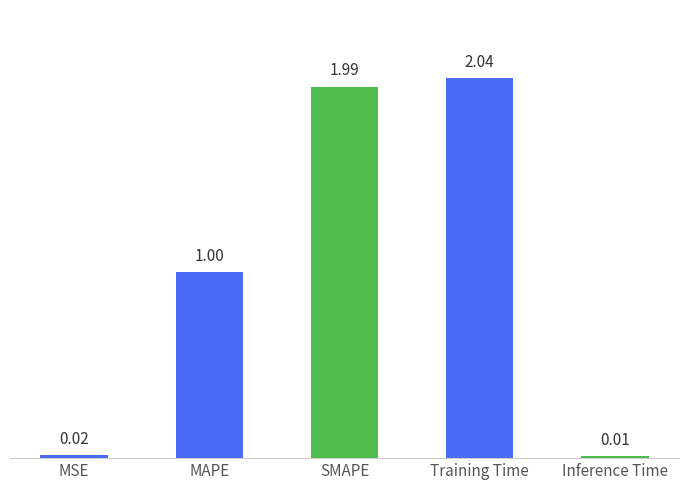

What is the average value?

1.0